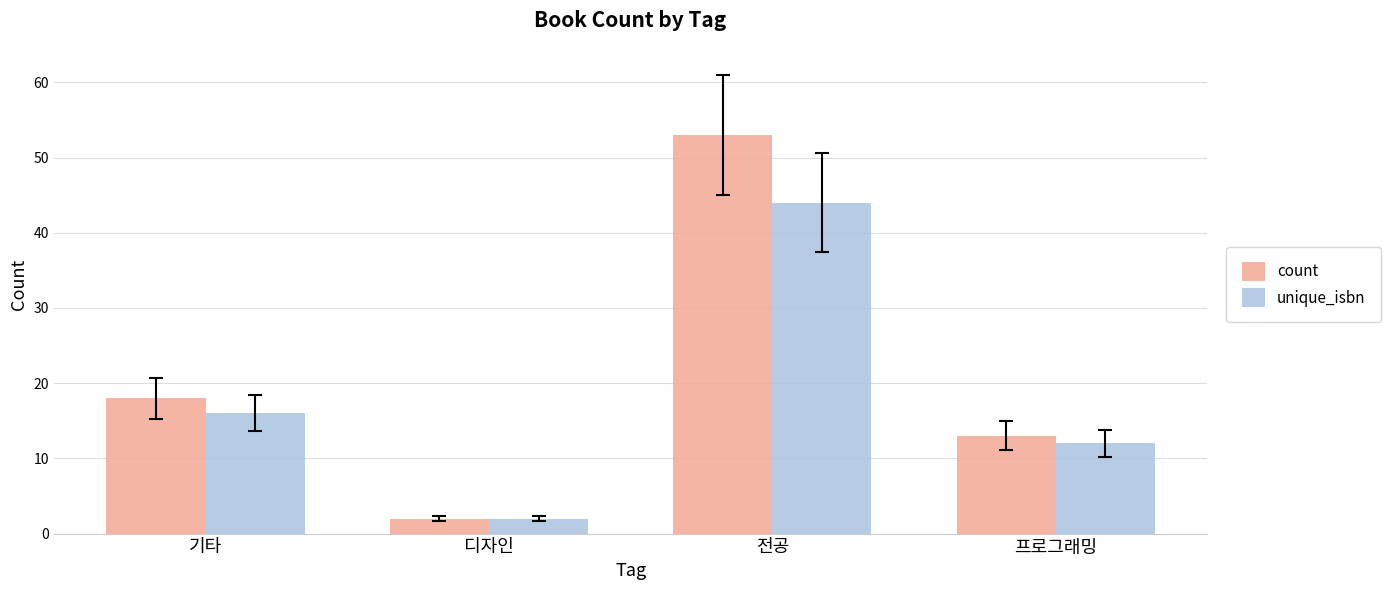

What is the smallest value displayed?

2